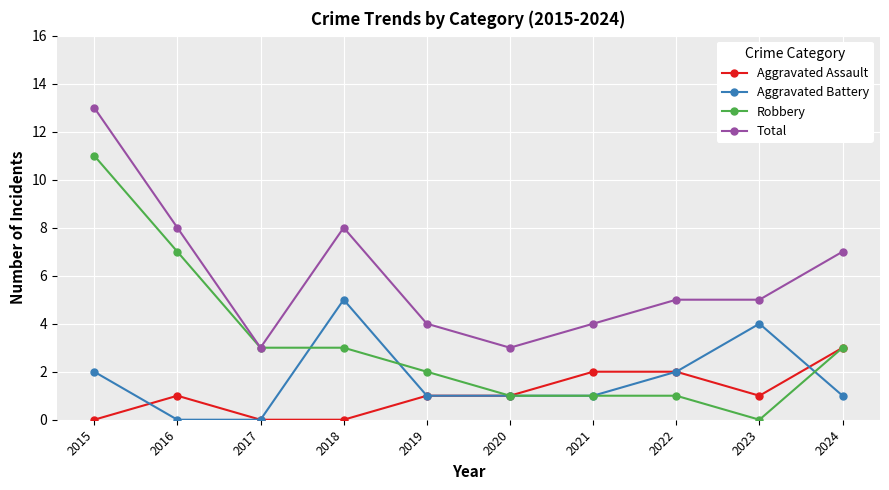

What are all the series names shown in the legend?

Aggravated Assault, Aggravated Battery, Robbery, Total